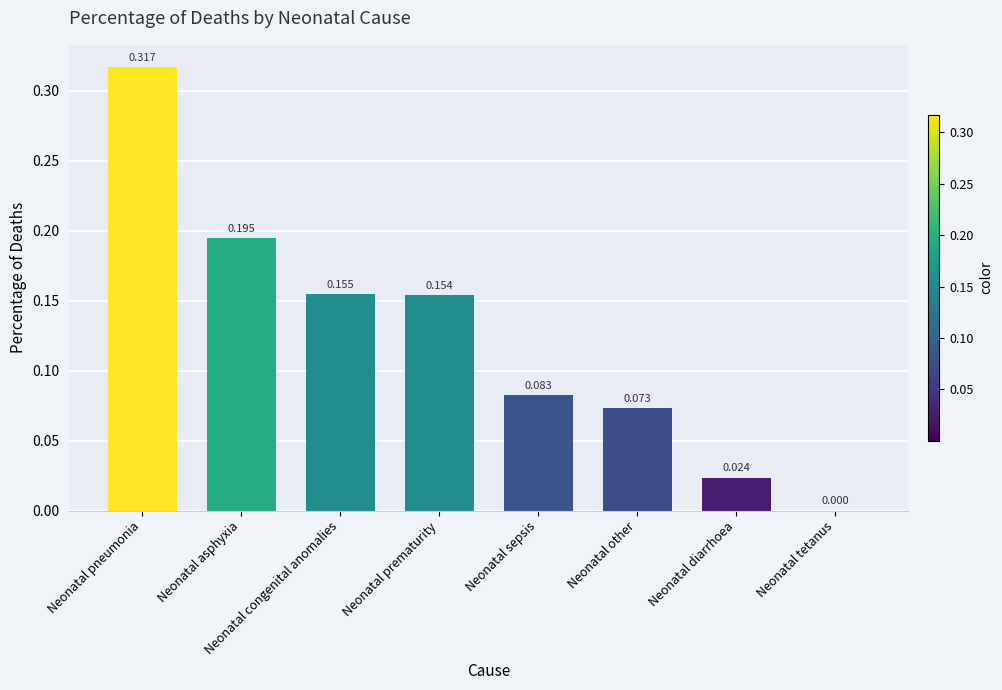

Which label corresponds to the largest value in the chart?

Neonatal pneumonia